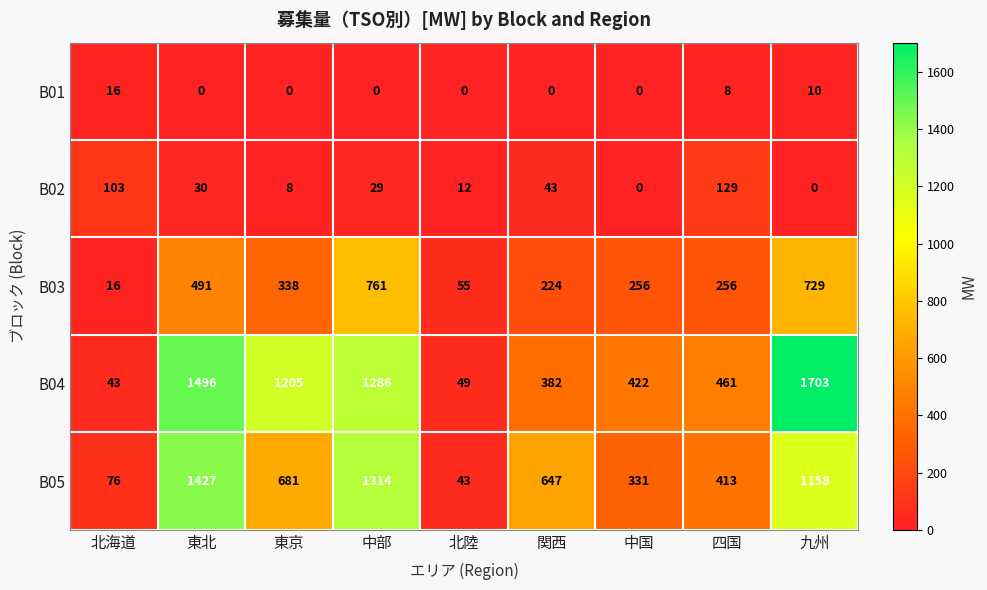

What is the spread (max minus min) of values at 東北?

1496